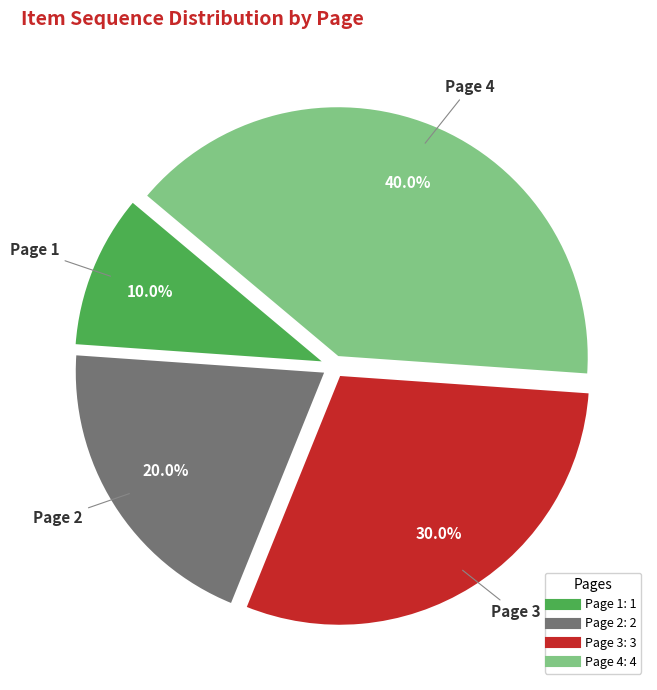

What is the ratio of the value at Page 2 to the value at Page 3?

0.7